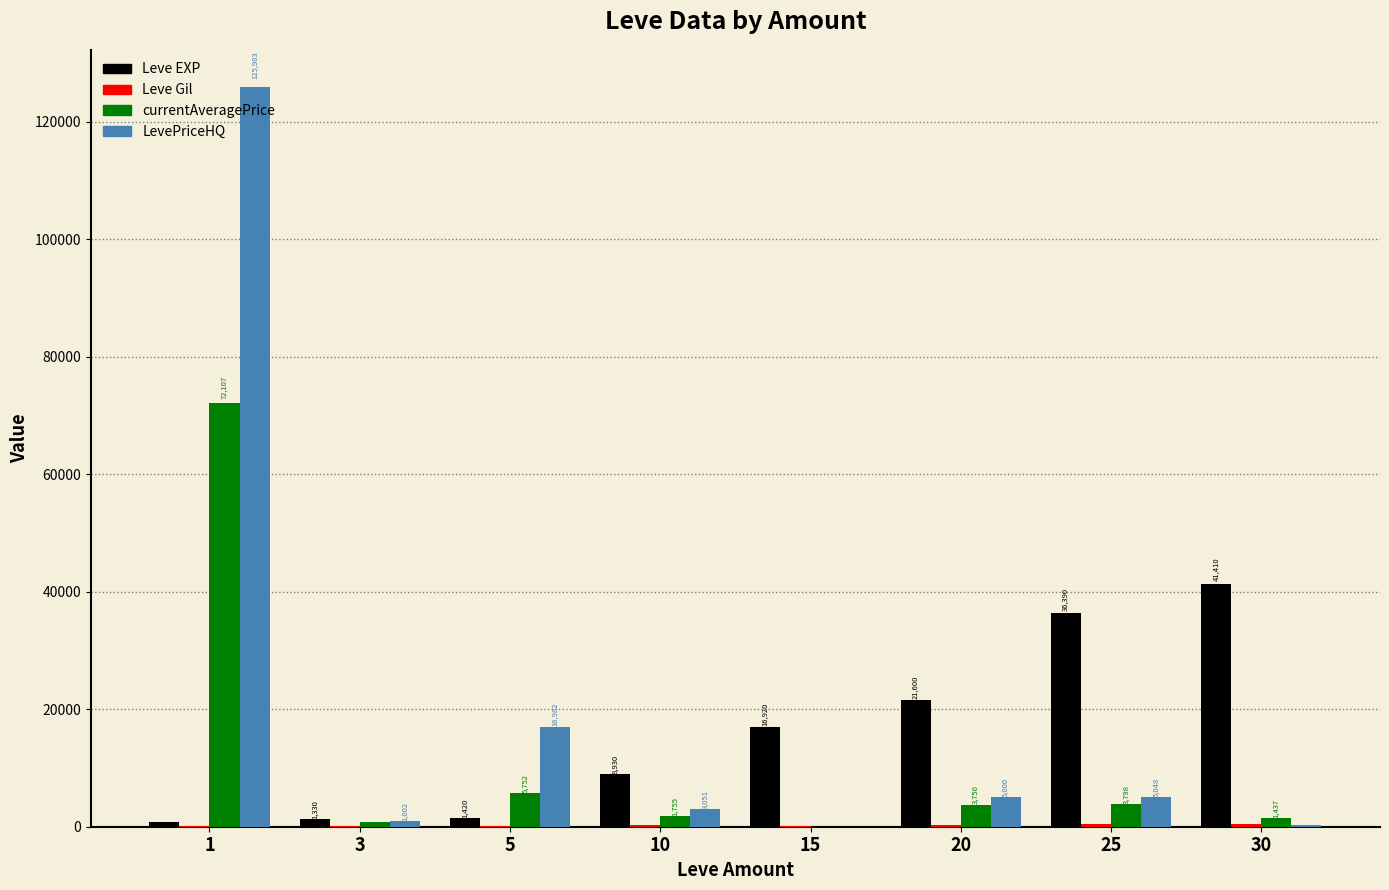

Is it true that Leve EXP equals 58180 at 25?

False